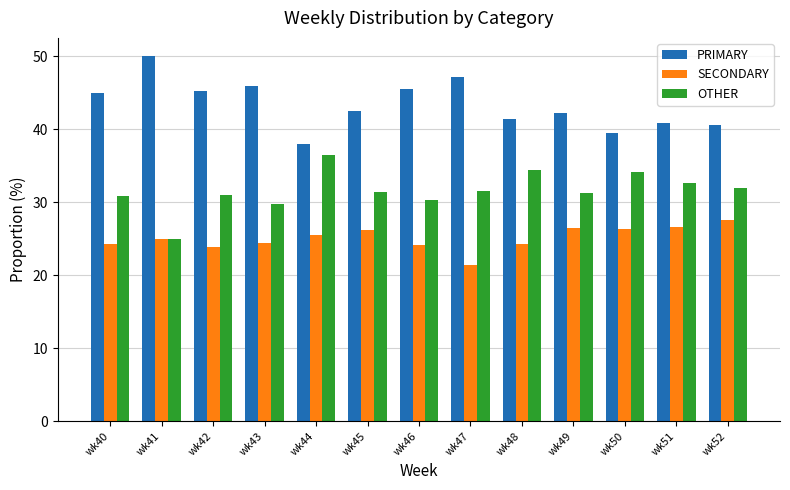

What is the value of the SECONDARY bar at the 2nd from the left?

25.0